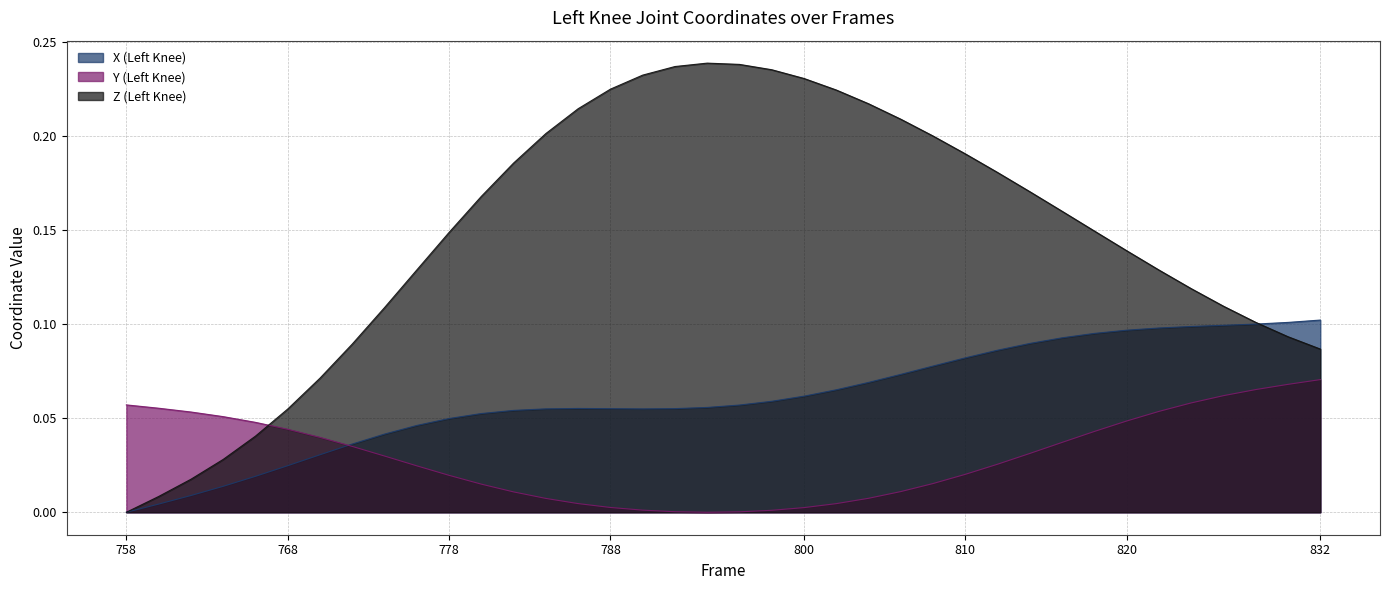

Reading left to right, transcribe all the data shown in this chart.

X (Left Knee): 758=0.0	760=0.0	762=0.0	764=0.0	766=0.0	768=0.0	770=0.0	772=0.0	774=0.0	776=0.0	778=0.0	780=0.1	782=0.1	784=0.1	786=0.1	788=0.1	790=0.1	792=0.1	794=0.1	796=0.1	798=0.1	800=0.1	802=0.1	804=0.1	806=0.1	808=0.1	810=0.1	812=0.1	814=0.1	816=0.1	818=0.1	820=0.1	822=0.1	824=0.1	826=0.1	828=0.1	830=0.1	832=0.1
Y (Left Knee): 758=0.1	760=0.1	762=0.1	764=0.1	766=0.0	768=0.0	770=0.0	772=0.0	774=0.0	776=0.0	778=0.0	780=0.0	782=0.0	784=0.0	786=0.0	788=0.0	790=0.0	792=0.0	794=0.0	796=0.0	798=0.0	800=0.0	802=0.0	804=0.0	806=0.0	808=0.0	810=0.0	812=0.0	814=0.0	816=0.0	818=0.0	820=0.0	822=0.1	824=0.1	826=0.1	828=0.1	830=0.1	832=0.1
Z (Left Knee): 758=0.0	760=0.0	762=0.0	764=0.0	766=0.0	768=0.1	770=0.1	772=0.1	774=0.1	776=0.1	778=0.1	780=0.2	782=0.2	784=0.2	786=0.2	788=0.2	790=0.2	792=0.2	794=0.2	796=0.2	798=0.2	800=0.2	802=0.2	804=0.2	806=0.2	808=0.2	810=0.2	812=0.2	814=0.2	816=0.2	818=0.1	820=0.1	822=0.1	824=0.1	826=0.1	828=0.1	830=0.1	832=0.1